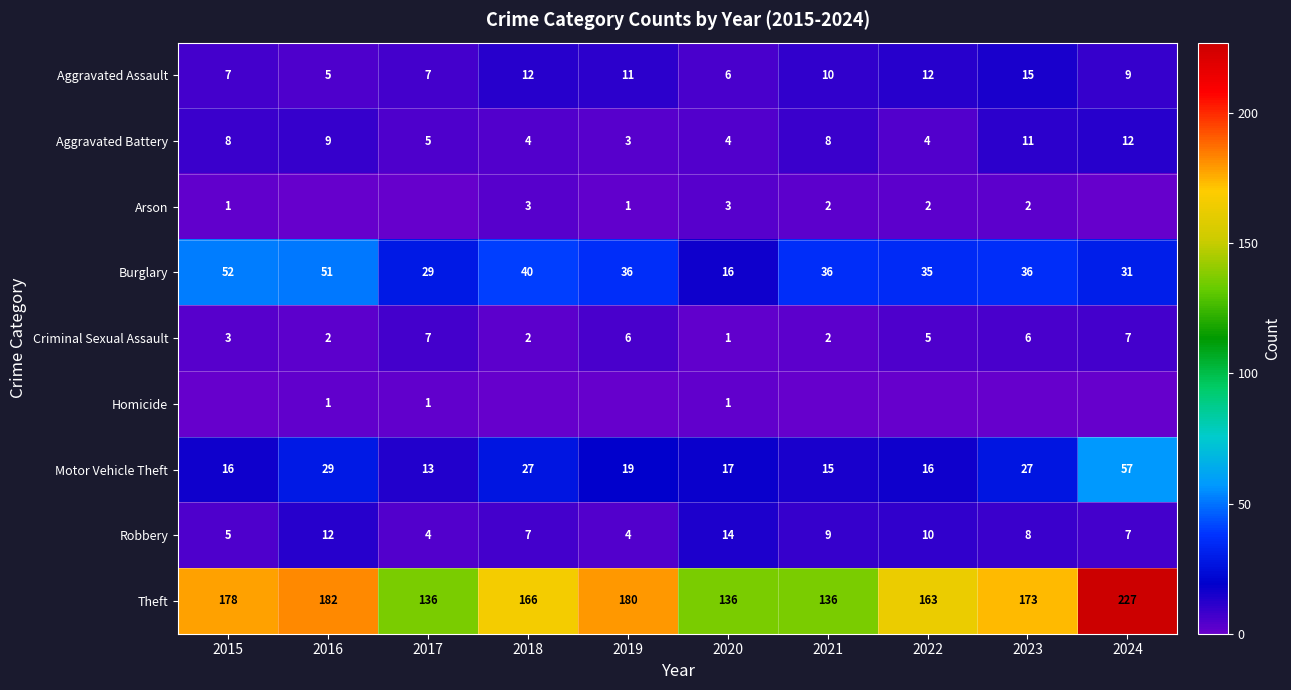

What is the difference between the second highest and minimum values in the Theft series?

46